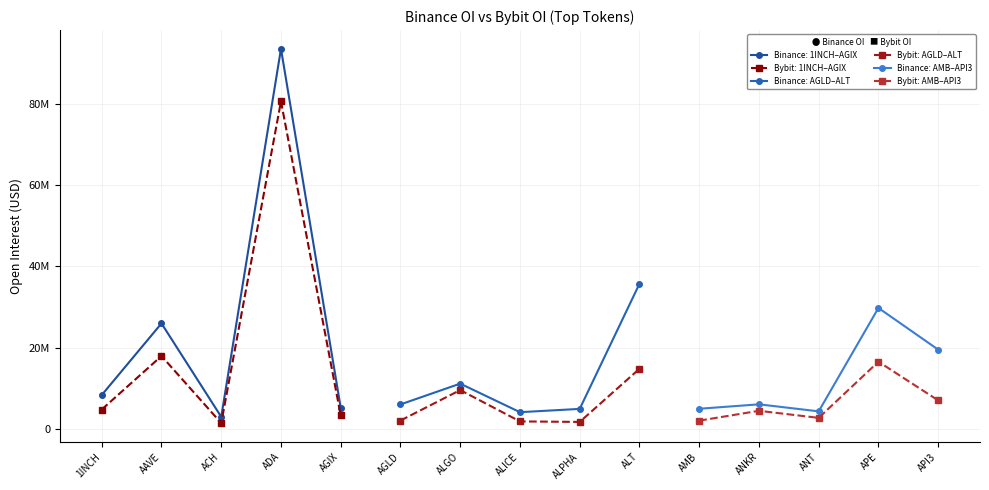

True or false: Bybit OI (AMB–API3) has more than 2 interior local peaks.

False